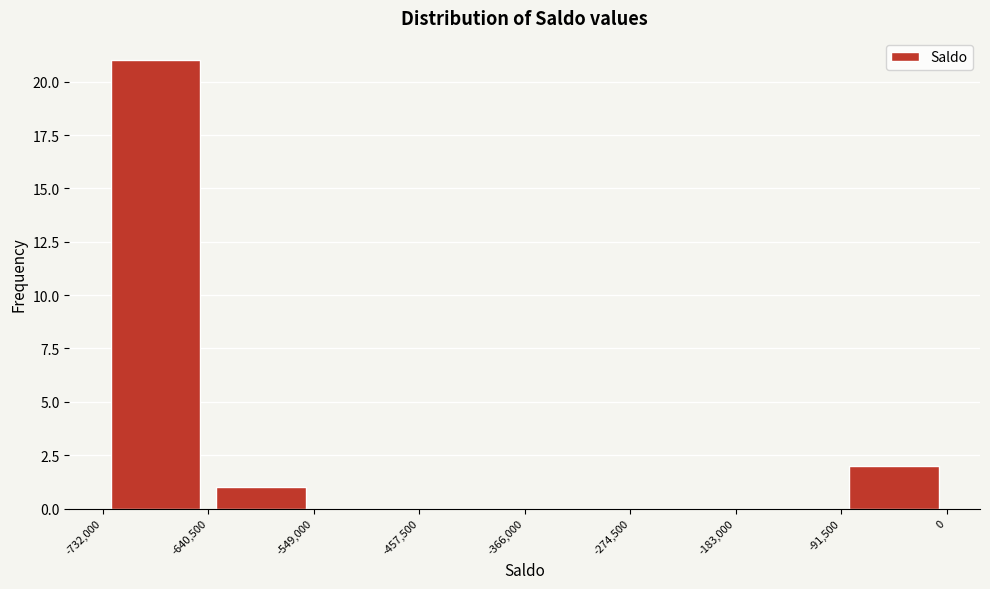

What is the height of the bar covering -732,000 to -640,500 on the x-axis? The values are not printed on the chart, so give them approximately, as read against the axis.

21